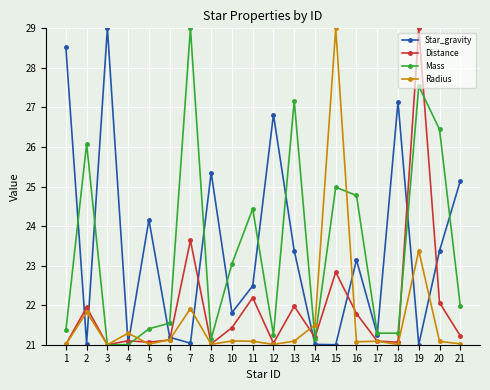

Does the chart have visible grid lines?

Yes